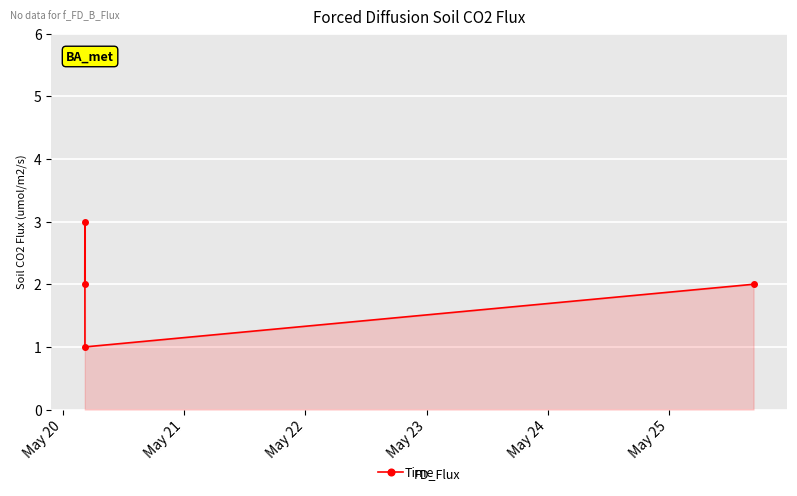

True or false: there are more than 0 points higher than both neighbors.

True